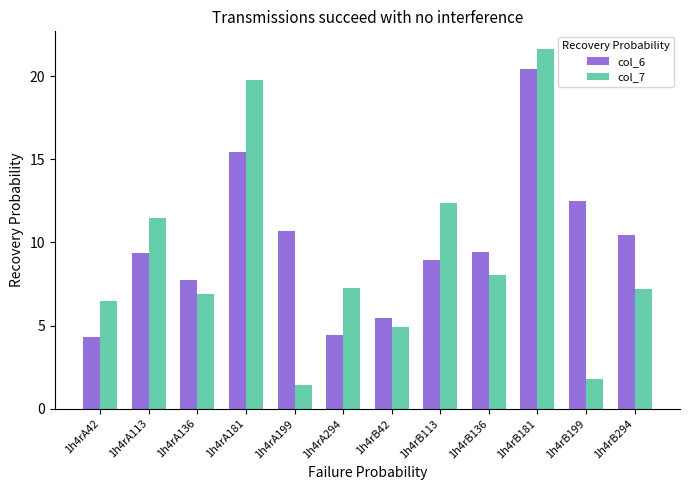

How many data points does each series have?

12